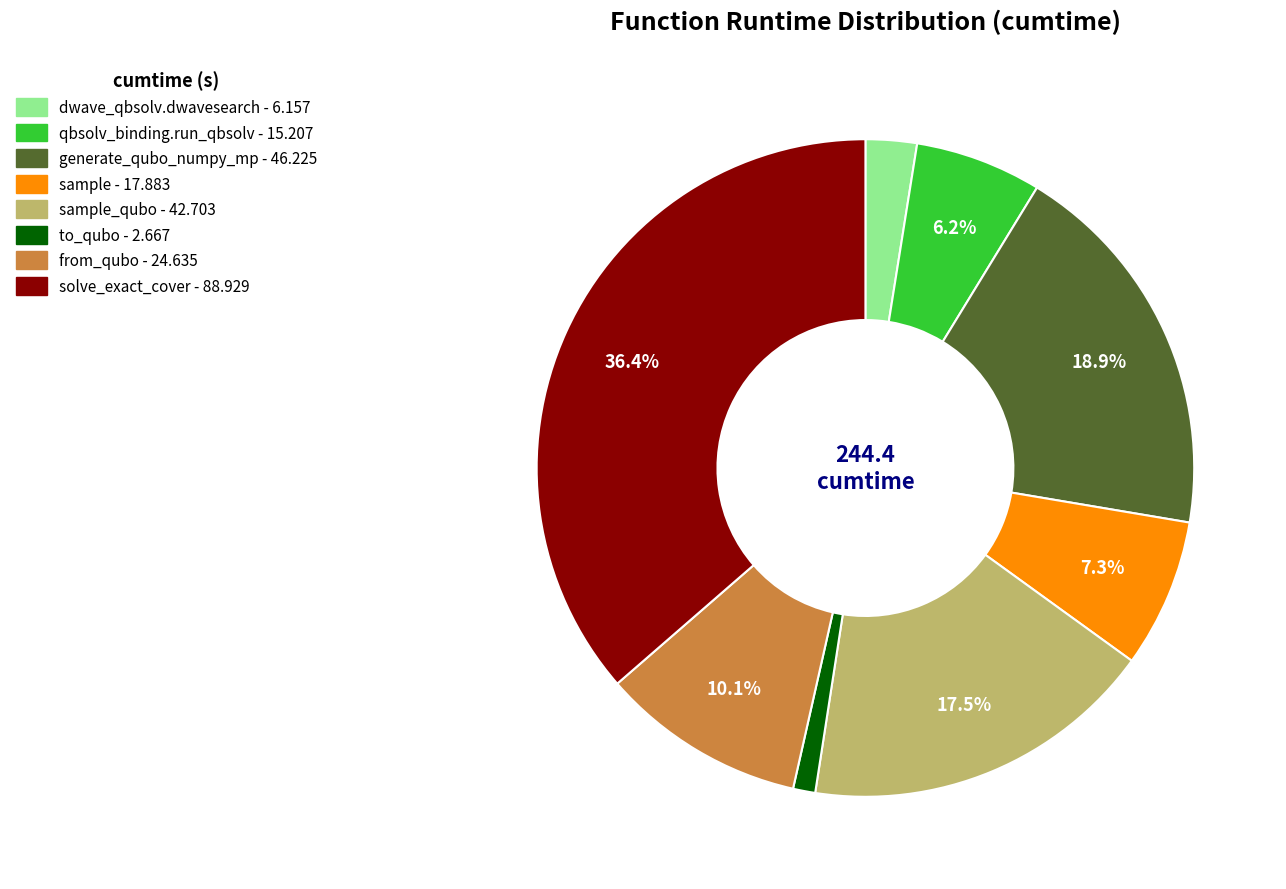

Is there any slice that represents more than half of the pie?

No